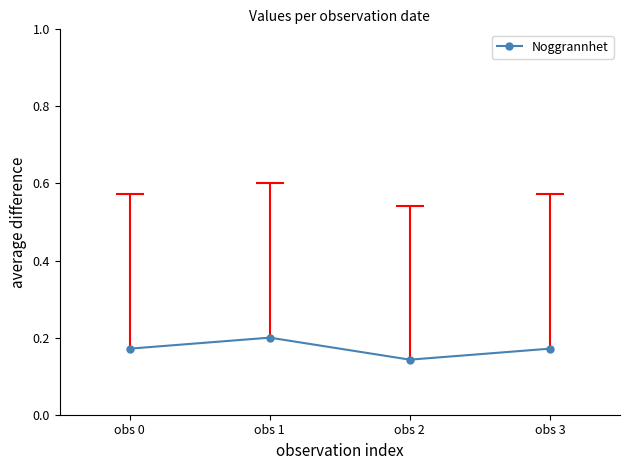

Read the value at obs 1.

0.2